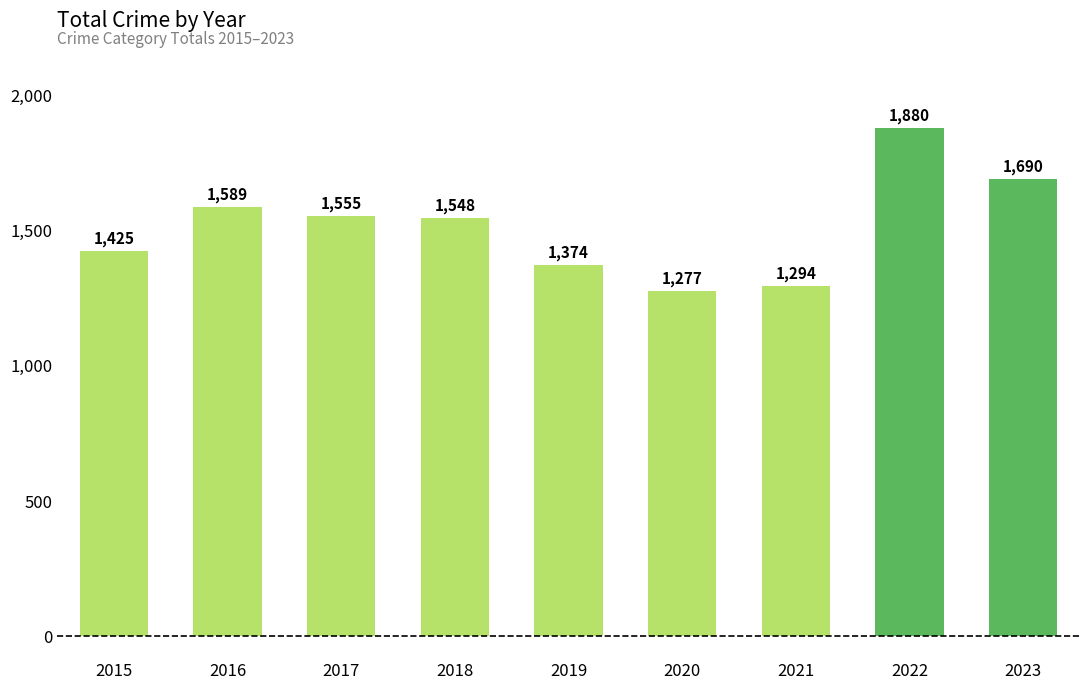

What is the value of the 1st bar from the left?

1425